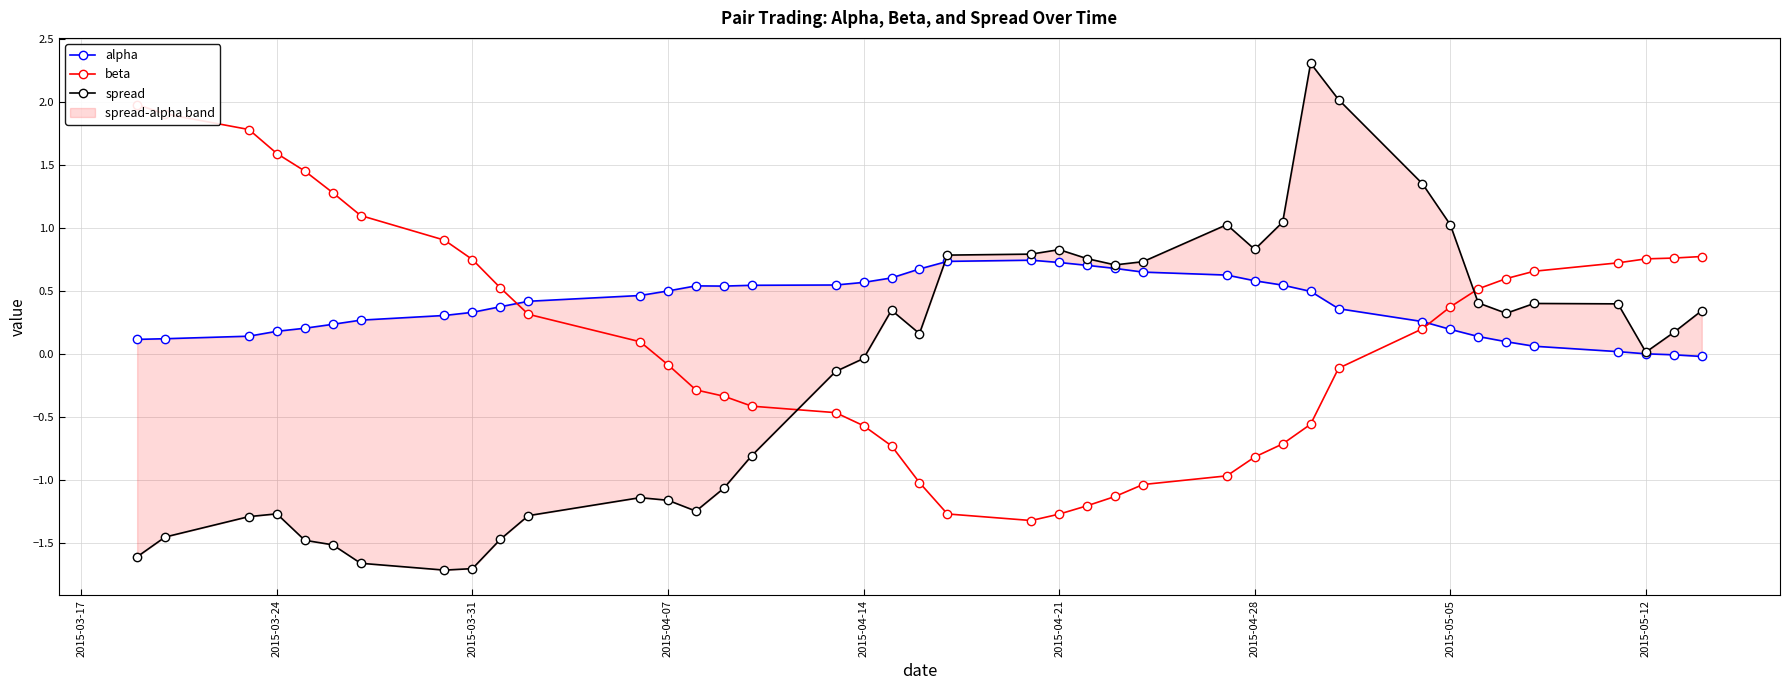

How many interior local peaks does the alpha series have?

2